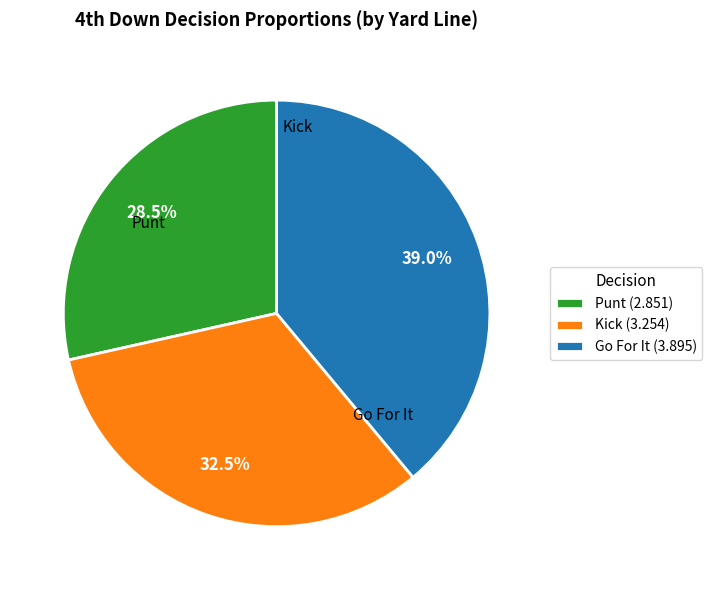

How many segments does this pie chart have?

3